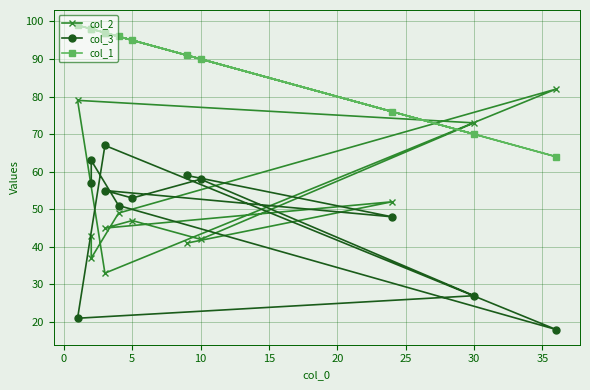

Which series changed the most between 5 and 35?

col_2